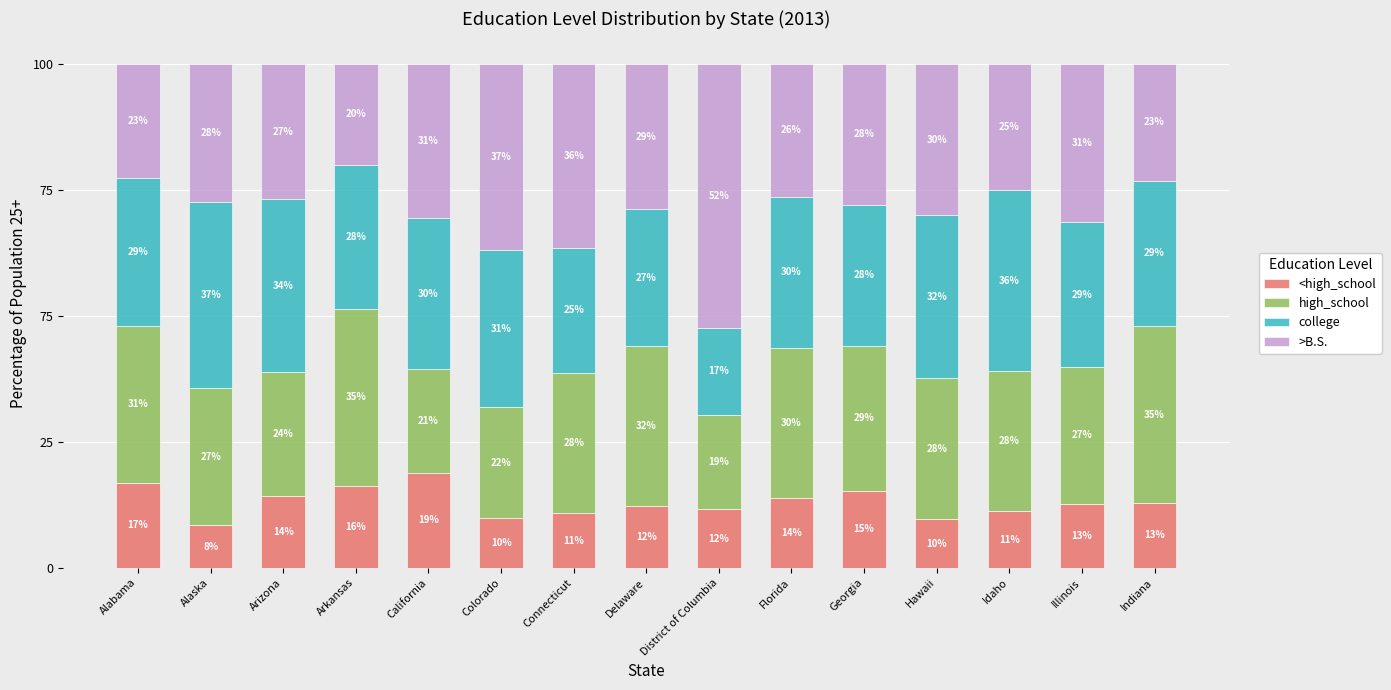

Are the bars horizontal?

No